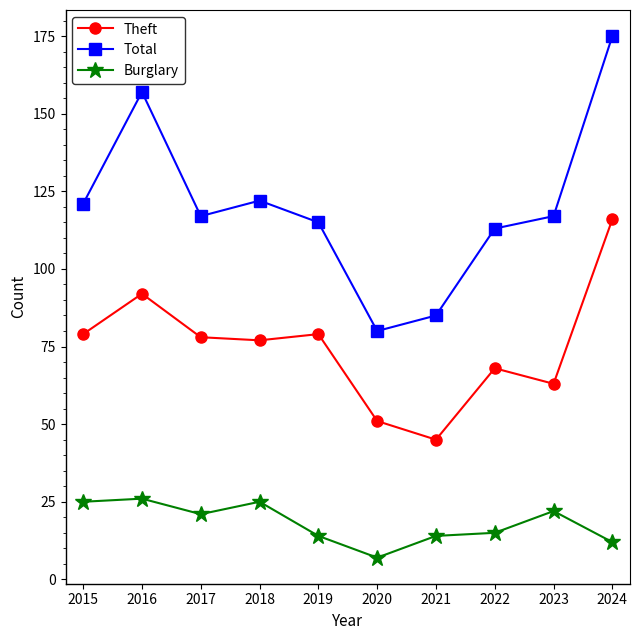

Which series changed the most between 2015 and 2019?

Burglary